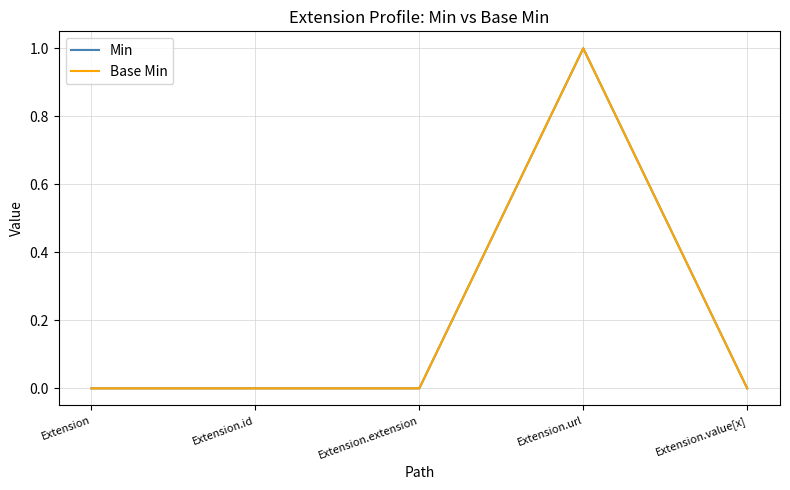

What is the total value across all series at Extension.url?

2